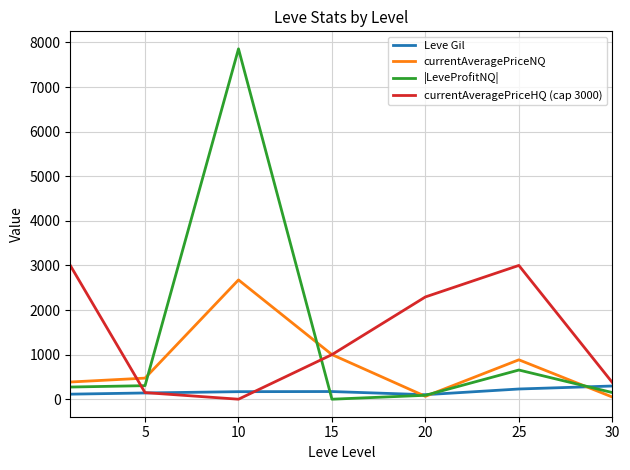

Which series has the widest spread of values?

|LeveProfitNQ|